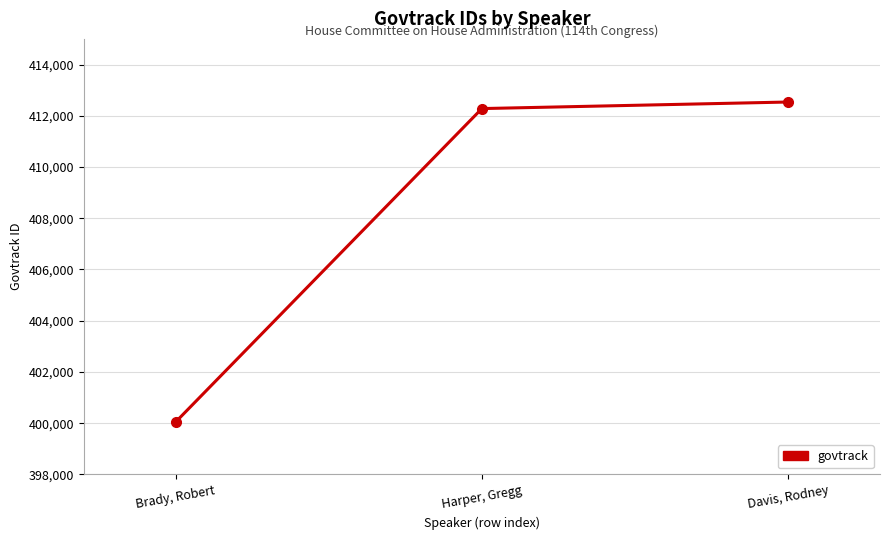

Rank the categories by value from highest to lowest.

Davis, Rodney, Harper, Gregg, Brady, Robert